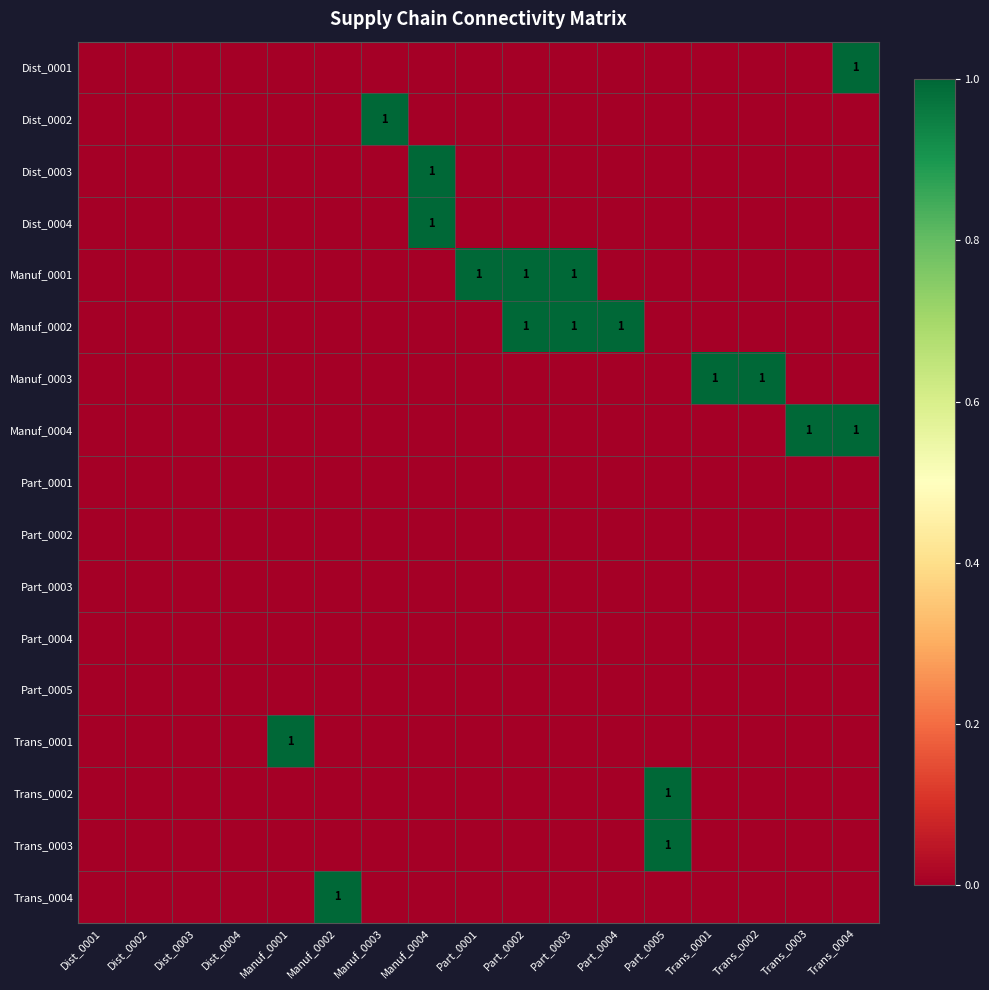

Is the value of Trans_0002 at Manuf_0003 greater than the value of Manuf_0003 at Manuf_0002?

No